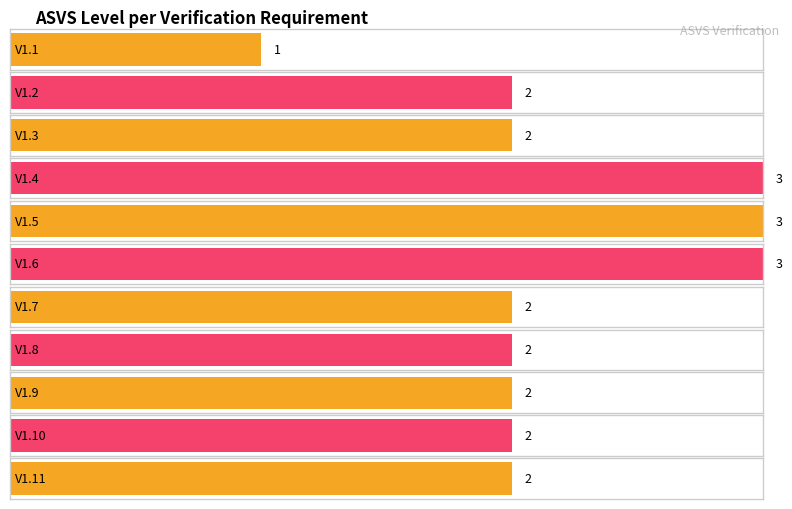

What is the difference between the values at V1.6 and V1.7?

1